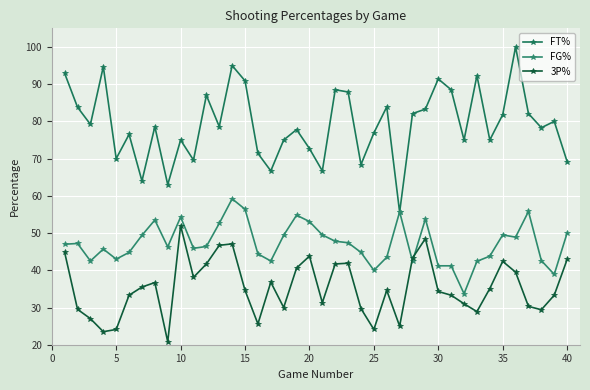

True or false: FG% and 3P% intersect in this chart.

True